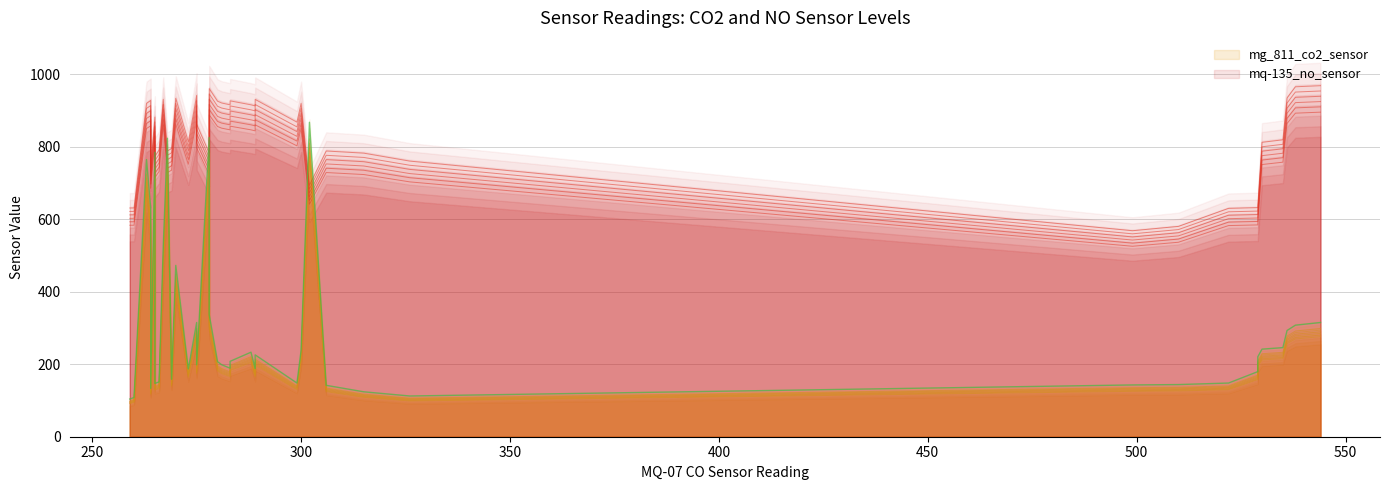

What is the sum of the mq-135_no_sensor values at 270 and 306?

1730